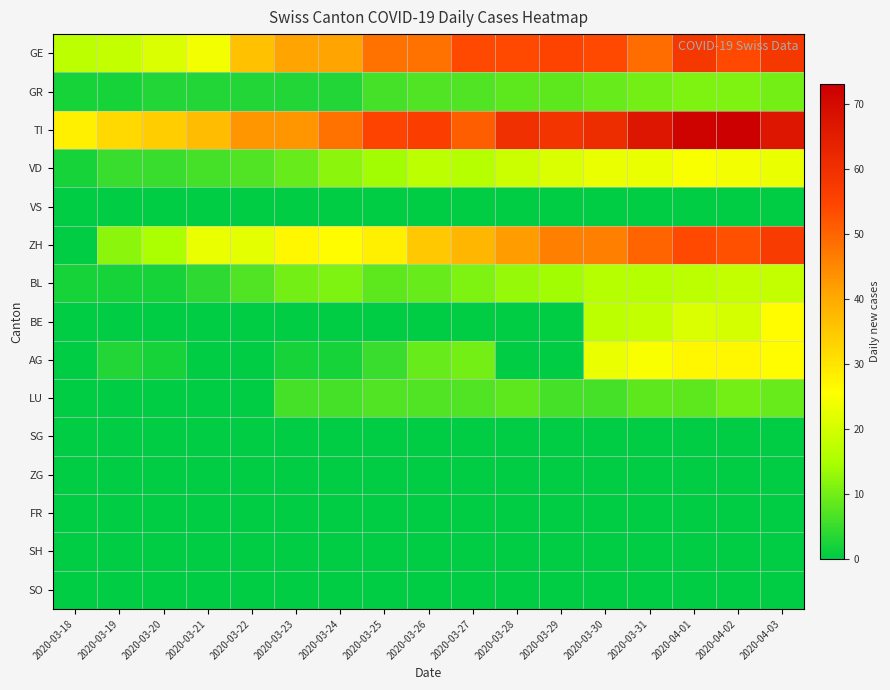

At which category does the chart reach its minimum across all series?

2020-03-18